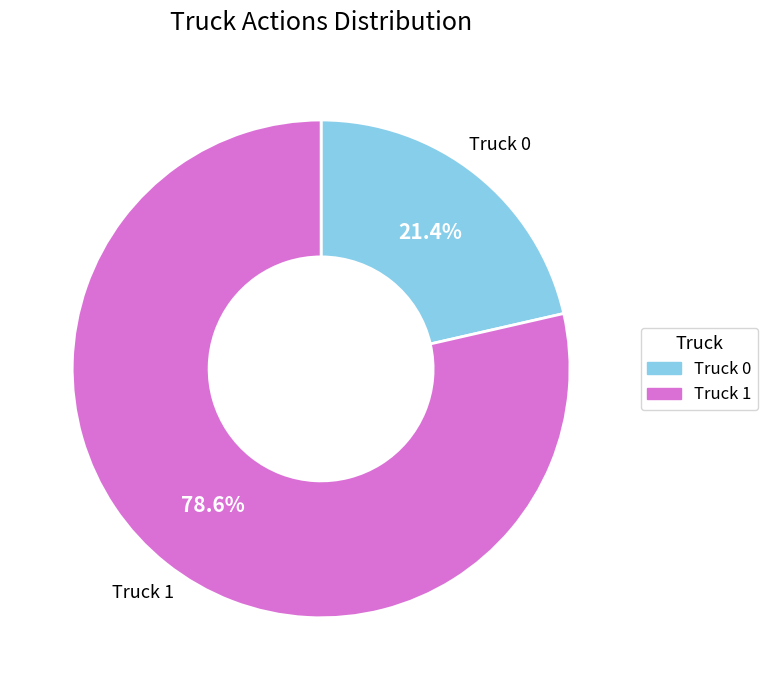

The Truck 0 slice represents 35% of the pie. True or false?

False